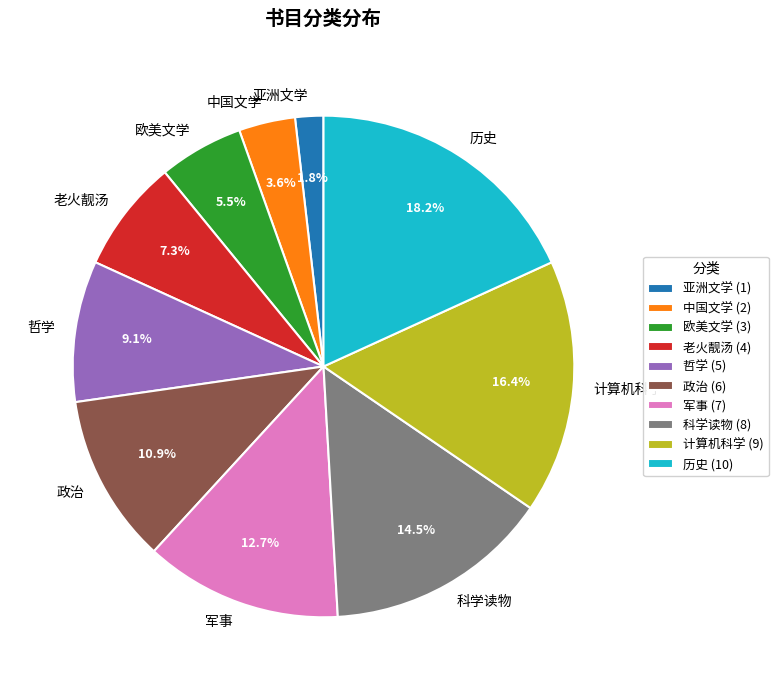

How much of the chart is everything except 计算机科学?

83.6%